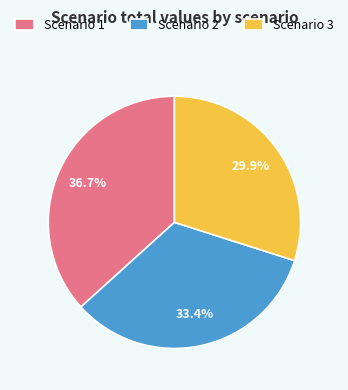

Which has a higher value, Scenario 3 or Scenario 2?

Scenario 2